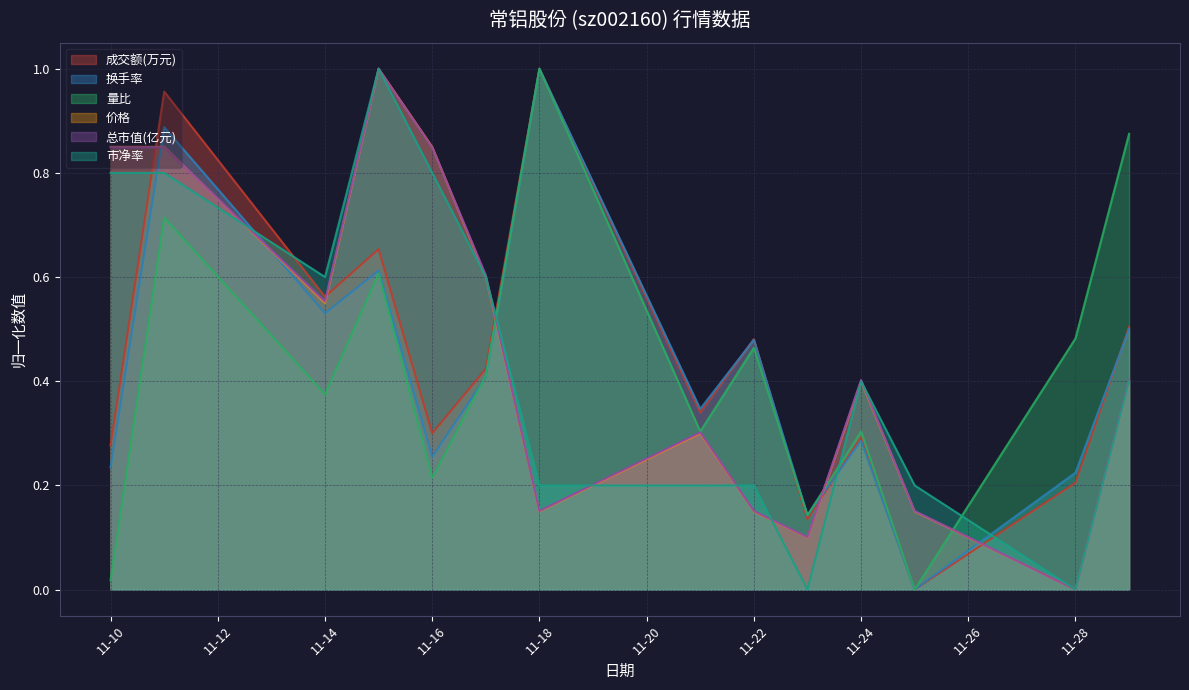

How many interior local peaks does the 市净率 series have?

2